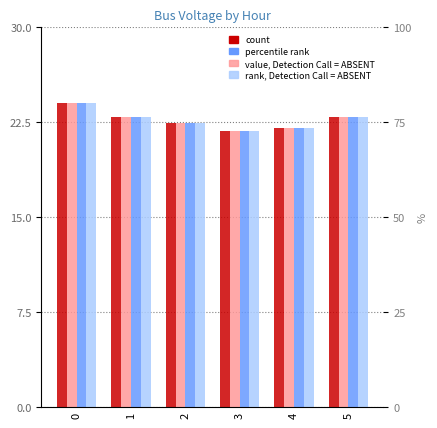

How many data points in Bus 17 are above 22?

5